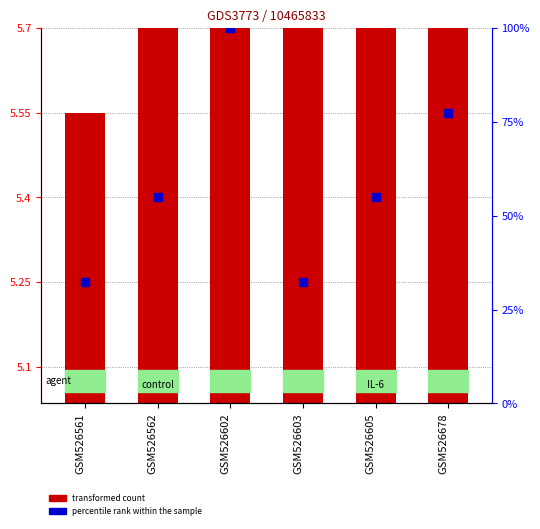

What are all the series names shown in the legend?

transformed count, percentile rank within the sample